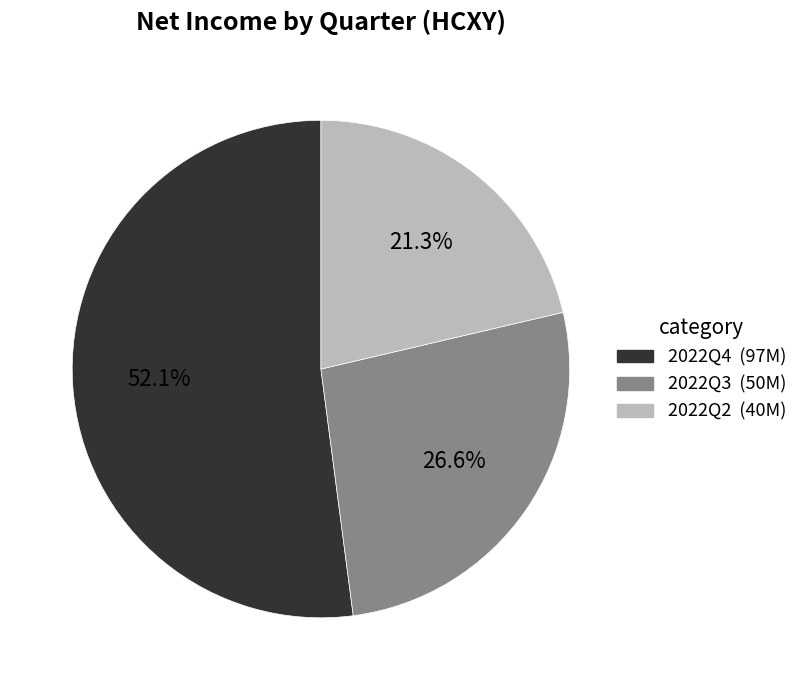

The 2022Q2 slice represents 21% of the pie. True or false?

True